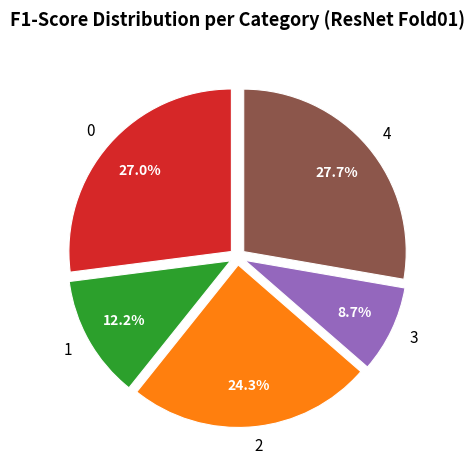

Which has a higher value, 2 or 4?

4